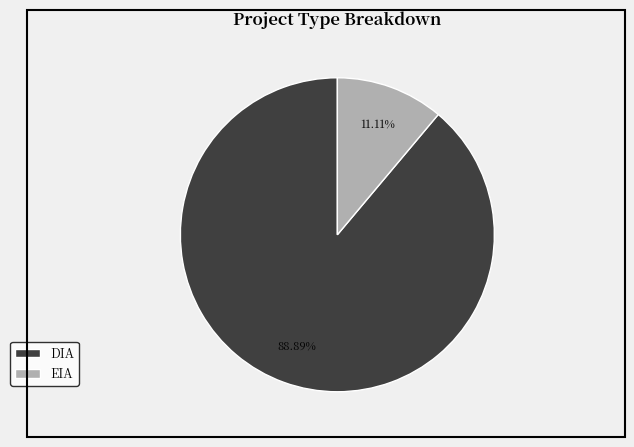

Is it true that DIA is 76% of the pie?

False